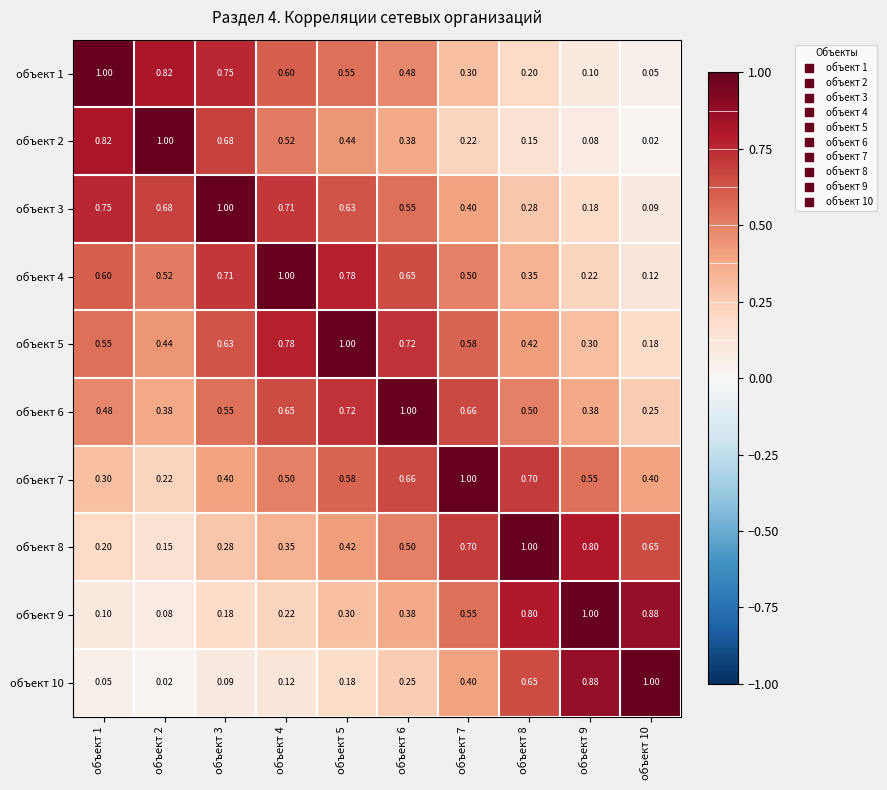

Is the value of объект 2 at объект 4 greater than the value of объект 7 at объект 1?

Yes